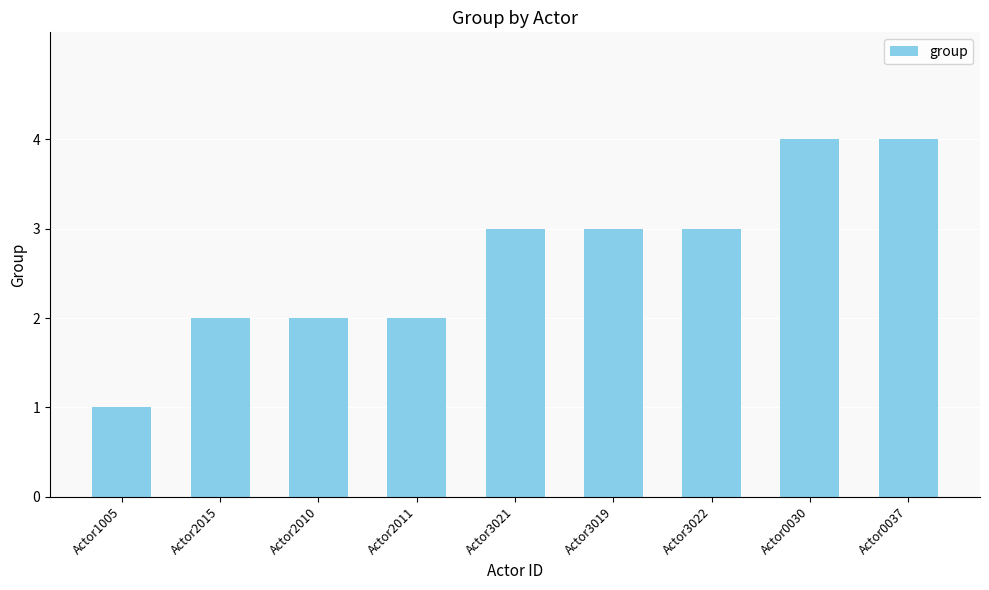

Approximately how many times larger is the value at Actor2015 compared to Actor3019?

0.7